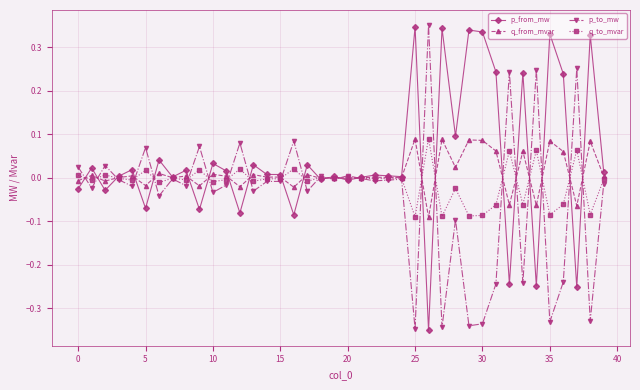

What are all the series names shown in the legend?

p_from_mw, q_from_mvar, p_to_mw, q_to_mvar